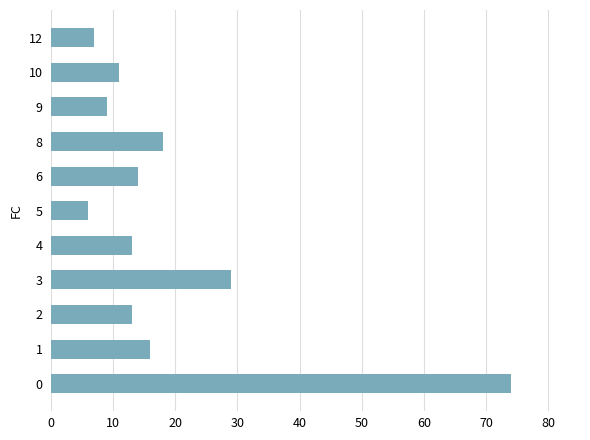

What is the difference between the second highest and second lowest values?

22